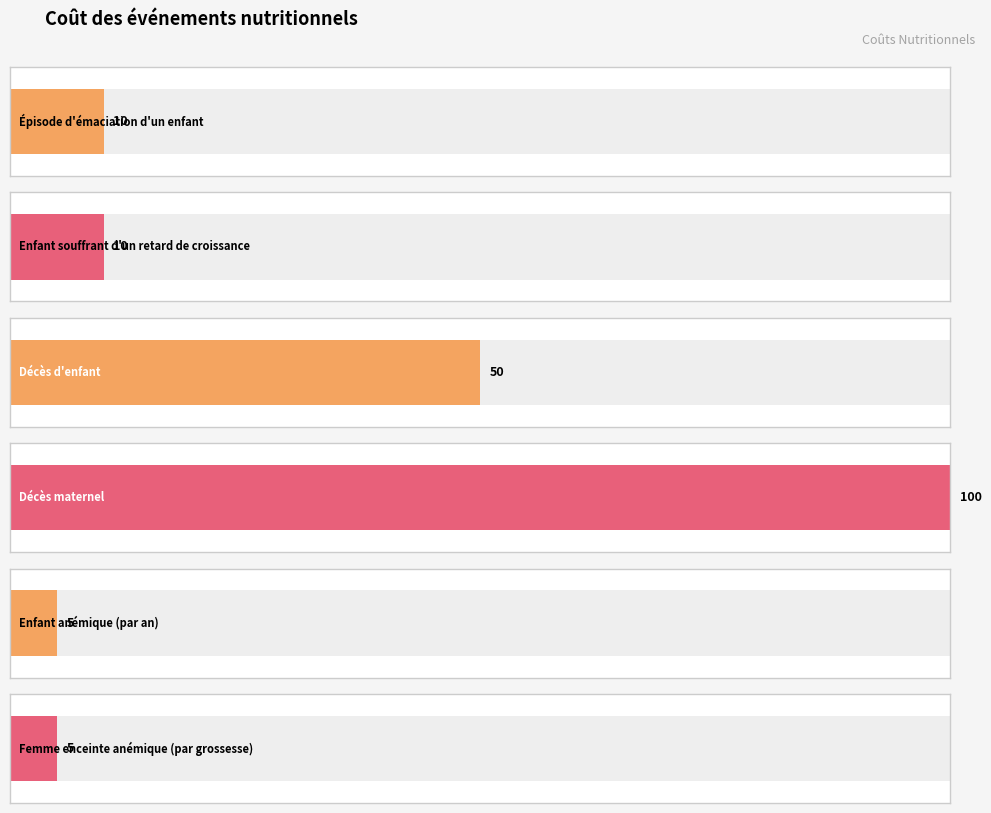

Reading left to right, list all the values displayed in this chart.

Épisode d'émaciation
d'un enfant=10	Enfant souffrant d'un
retard de croissance=10	Décès d'enfant=50	Décès maternel=100	Enfant anémique
(par an)=5	Femme enceinte
anémique (par grossesse)=5